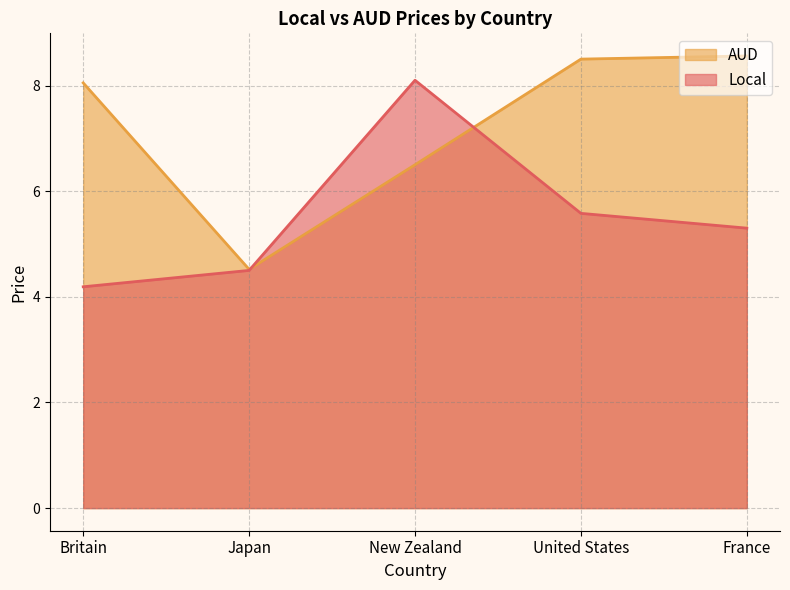

What is the minimum value shown in the chart?

4.2